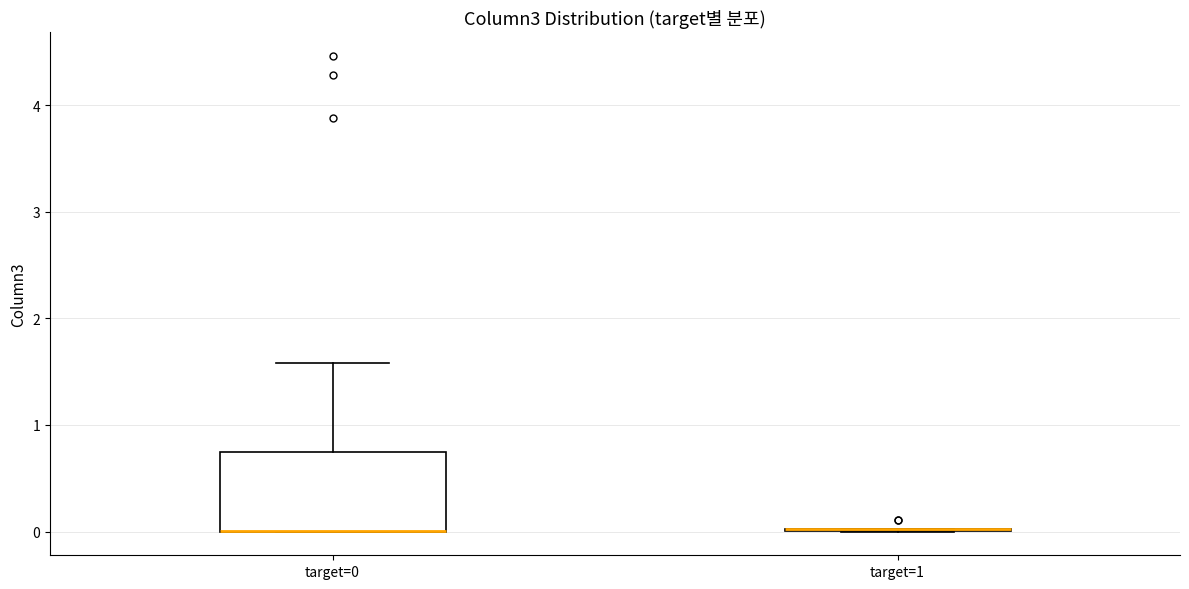

Reading left to right, read every box against the y-axis: the position of its median line, the range the box covers, and the ends of its whiskers. The values are not printed on the chart, so give them approximately, as read against the axis.

target=0: median 0.0 (drawn on the box's lower edge), box 0.0 to 0.7, whiskers 0.0 to 1.6
target=1: box collapsed to a line at 0.0, whiskers 0.0 to 0.0